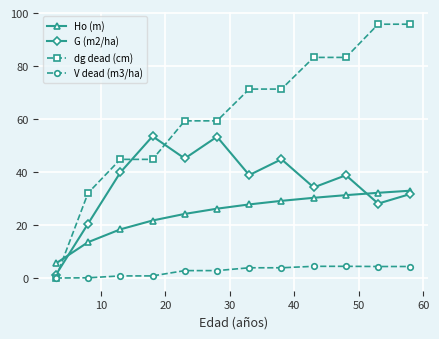

List the series in order of their peak value, highest first.

dg dead (cm), G (m2/ha), Ho (m), V dead (m3/ha)